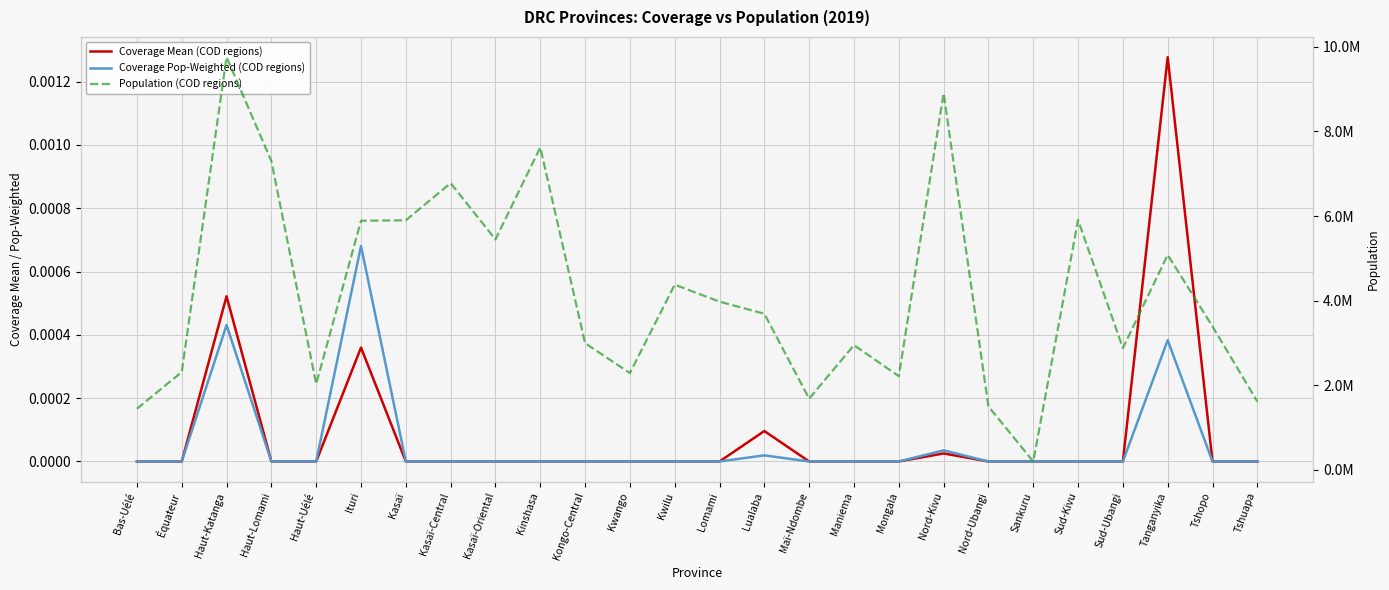

Reading left to right, transcribe all the data shown in this chart.

Coverage Mean (COD regions): Bas-Uélé=0.0	Équateur=0.0	Haut-Katanga=0.0	Haut-Lomami=0.0	Haut-Uélé=0.0	Ituri=0.0	Kasaï=0.0	Kasaï-Central=0.0	Kasaï-Oriental=0.0	Kinshasa=0.0	Kongo-Central=0.0	Kwango=0.0	Kwilu=0.0	Lomami=0.0	Lualaba=0.0	Maï-Ndombe=0.0	Maniema=0.0	Mongala=0.0	Nord-Kivu=0.0	Nord-Ubangi=0.0	Sankuru=0.0	Sud-Kivu=0.0	Sud-Ubangi=0.0	Tanganyika=0.0	Tshopo=0.0	Tshuapa=0.0
Coverage Pop-Weighted (COD regions): Bas-Uélé=0.0	Équateur=0.0	Haut-Katanga=0.0	Haut-Lomami=0.0	Haut-Uélé=0.0	Ituri=0.0	Kasaï=0.0	Kasaï-Central=0.0	Kasaï-Oriental=0.0	Kinshasa=0.0	Kongo-Central=0.0	Kwango=0.0	Kwilu=0.0	Lomami=0.0	Lualaba=0.0	Maï-Ndombe=0.0	Maniema=0.0	Mongala=0.0	Nord-Kivu=0.0	Nord-Ubangi=0.0	Sankuru=0.0	Sud-Kivu=0.0	Sud-Ubangi=0.0	Tanganyika=0.0	Tshopo=0.0	Tshuapa=0.0
Population (COD regions): Bas-Uélé=1444814.2	Équateur=2313511.6	Haut-Katanga=9756316.7	Haut-Lomami=7299154.8	Haut-Uélé=2030197.4	Ituri=5889459.7	Kasaï=5899927.3	Kasaï-Central=6778837.7	Kasaï-Oriental=5447405.8	Kinshasa=7623020.9	Kongo-Central=2994864.1	Kwango=2288990.5	Kwilu=4378712.9	Lomami=3976862.1	Lualaba=3690079.0	Maï-Ndombe=1683469.5	Maniema=2948806.5	Mongala=2215467.7	Nord-Kivu=8904420.5	Nord-Ubangi=1500727.0	Sankuru=198519.9	Sud-Kivu=5905667.7	Sud-Ubangi=2879683.4	Tanganyika=5082478.7	Tshopo=3390937.6	Tshuapa=1614973.9